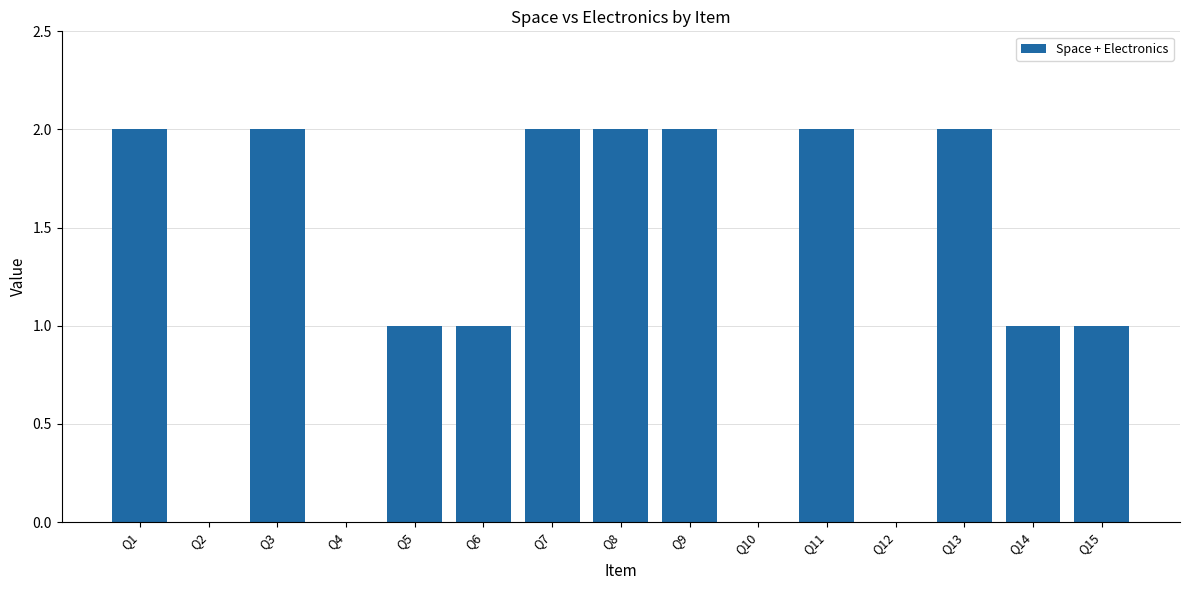

The value at Q11 is 2. True or false?

True